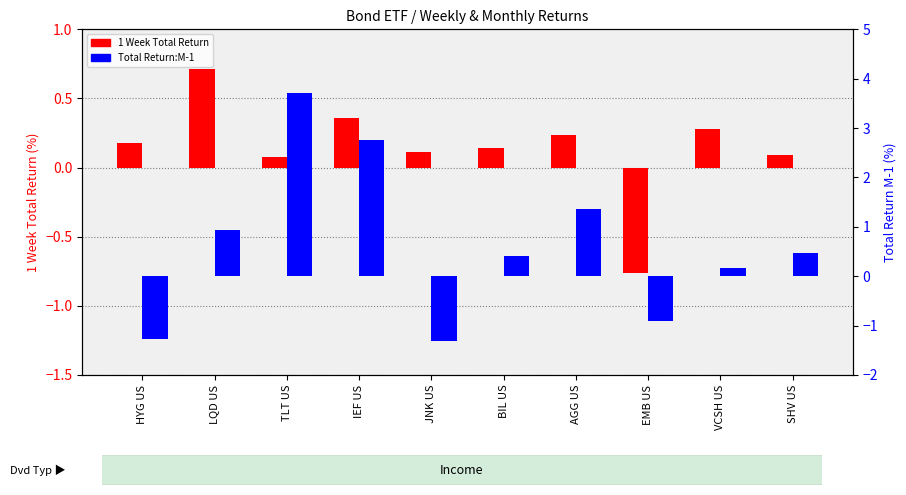

What are all the series names shown in the legend?

1 Week Total Return, Total Return:M-1